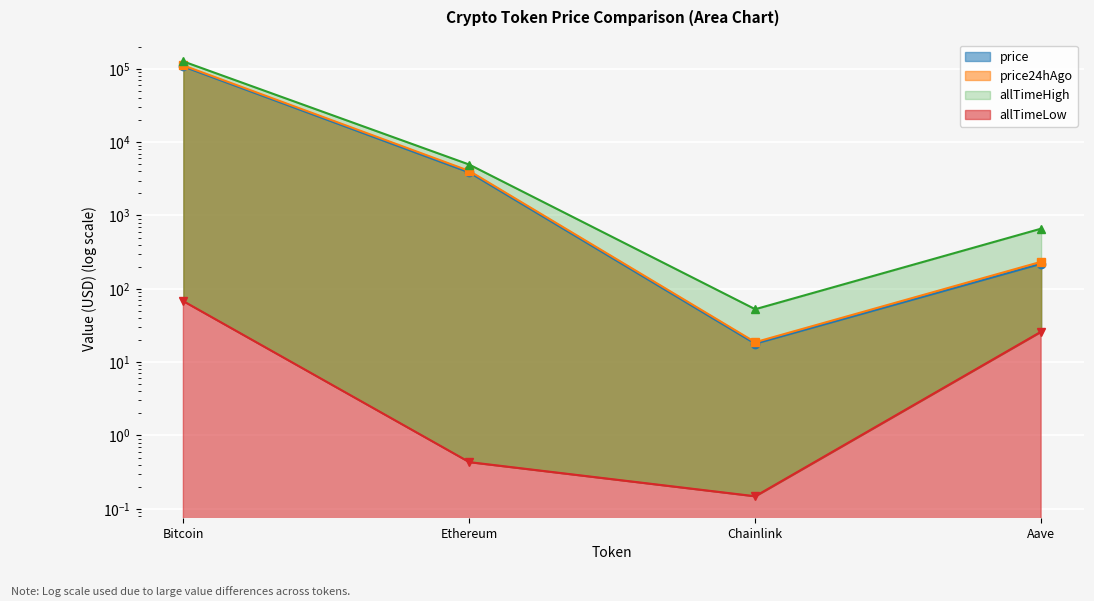

Where is the first local minimum for price?

Chainlink